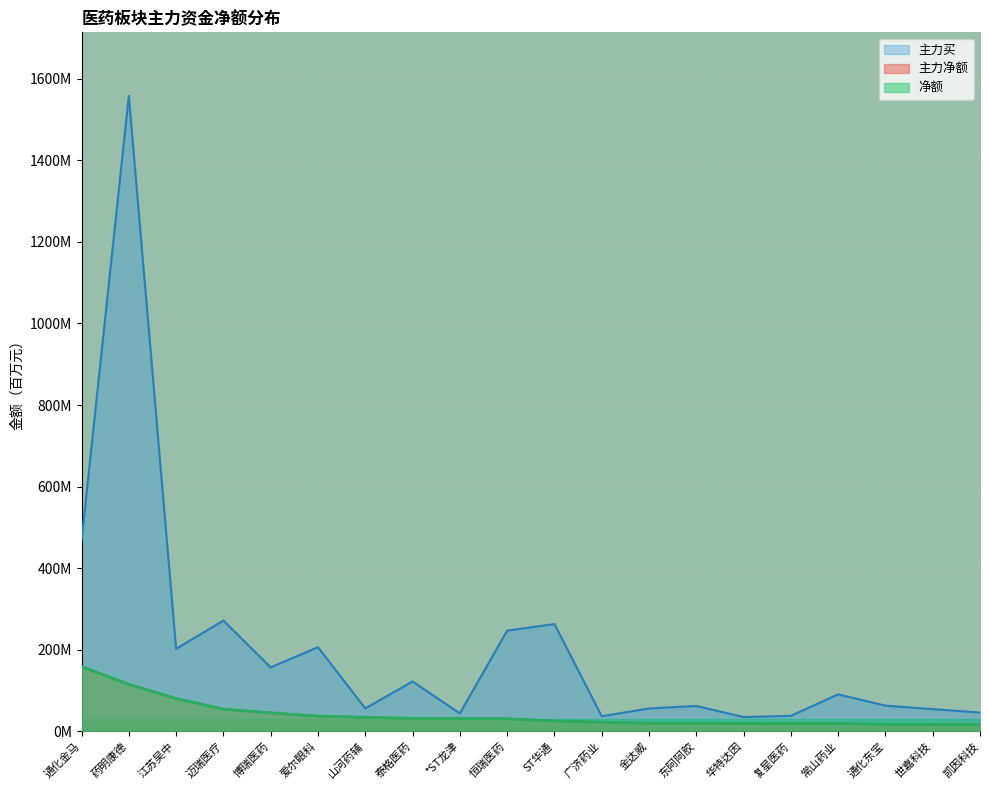

What is the sum of all 主力买 values?

4077.6